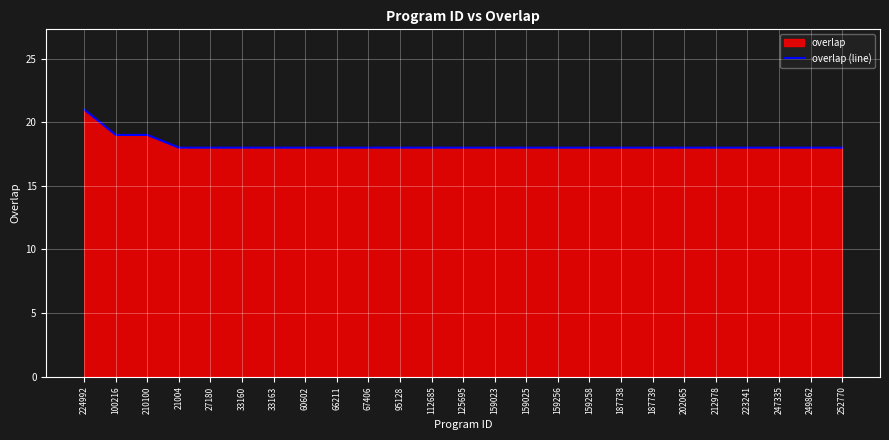

Approximately how many times larger is the value at 212978 compared to 252770?

1.0